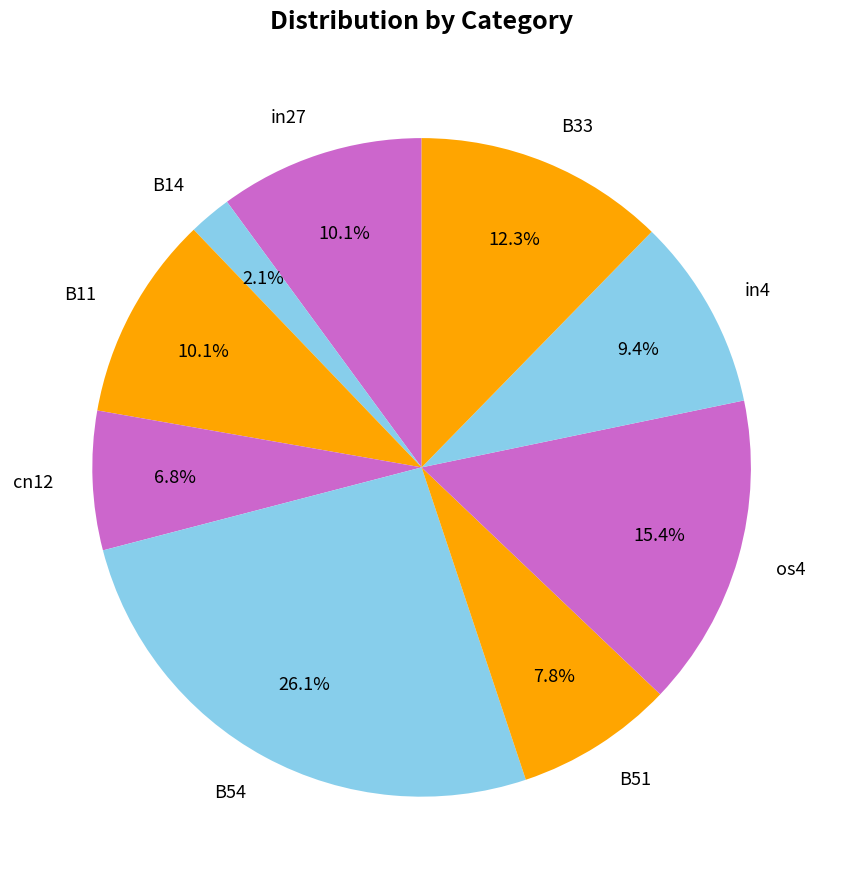

Between in27 and cn12, which is larger?

in27